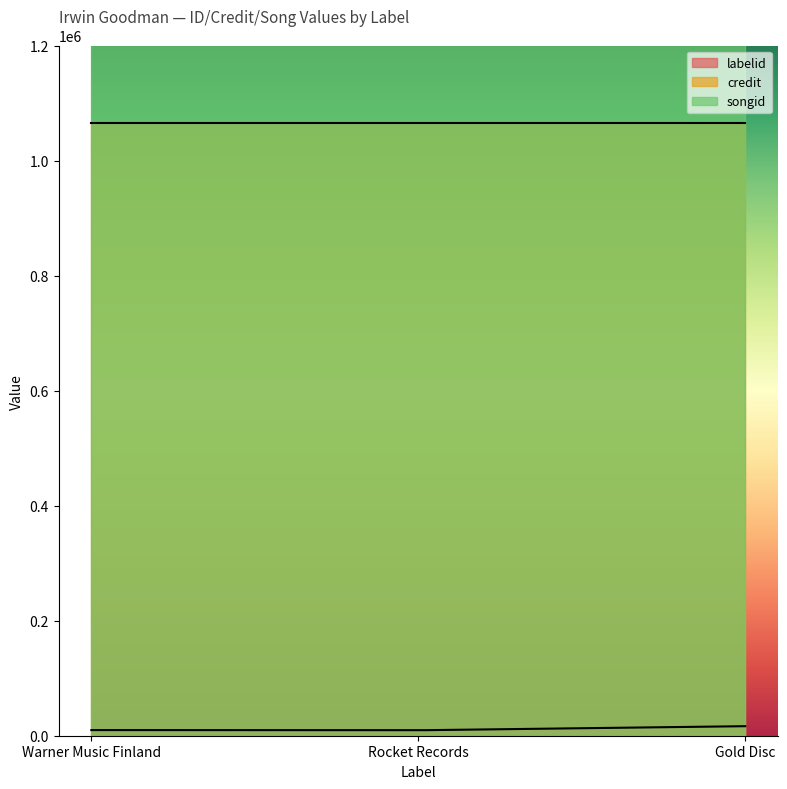

List the series in order of their peak value, highest first.

songid, credit, labelid